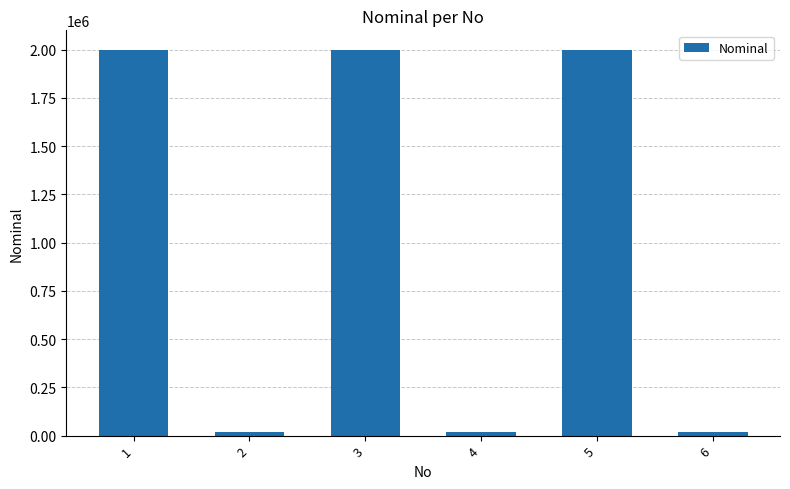

Reading right to left, extract all data points from this chart.

6=20000	5=2000000	4=20000	3=2000000	2=20000	1=2000000